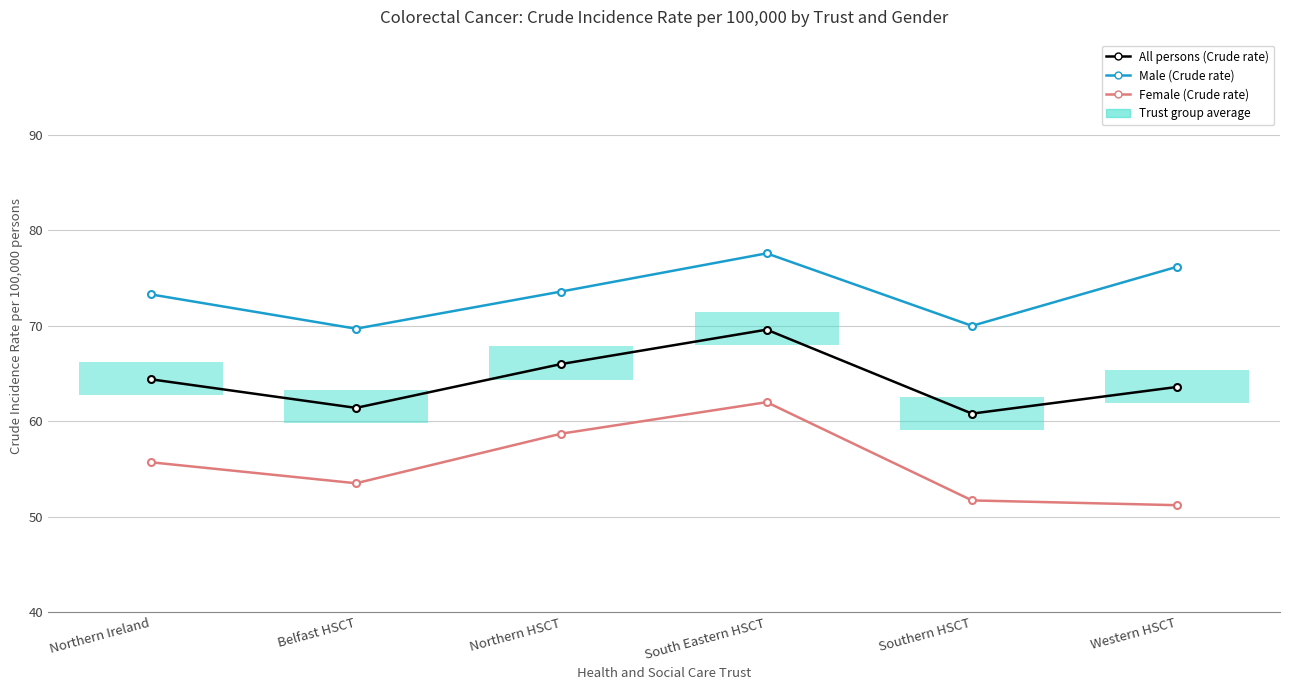

What is the total value across all series at South Eastern HSCT?

209.2